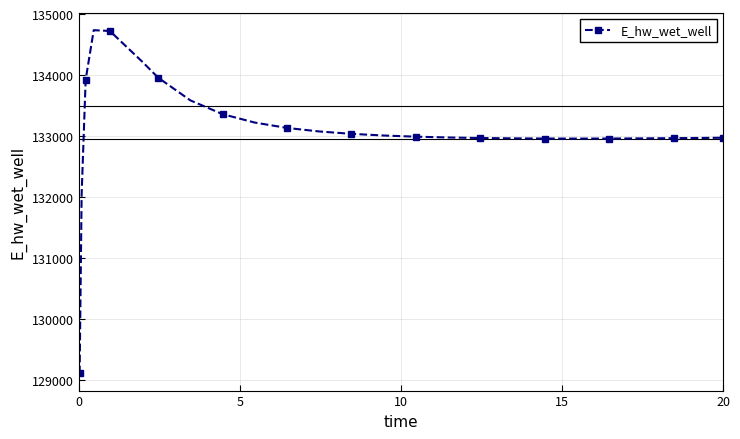

What is the difference between the maximum and minimum values?

5625.7